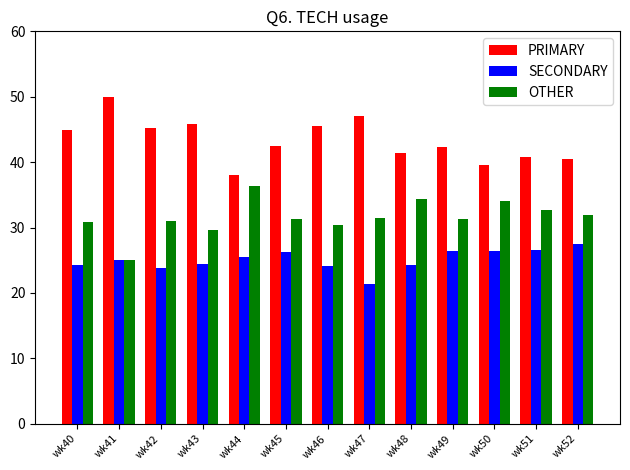

What is the minimum value shown in the chart?

21.4